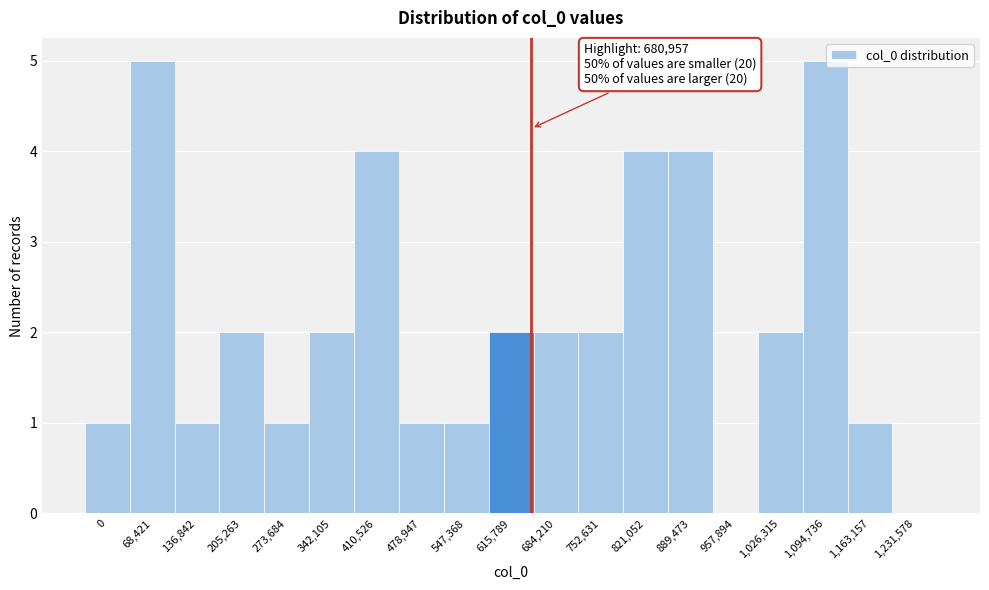

Reading left to right, what are all the values shown in this chart?

0=1	68,421=5	136,842=1	205,263=2	273,684=1	342,105=2	410,526=4	478,947=1	547,368=1	615,789=2	684,210=2	752,631=2	821,052=4	889,473=4	957,894=0	1,026,315=2	1,094,736=5	1,163,157=1	1,231,578=0